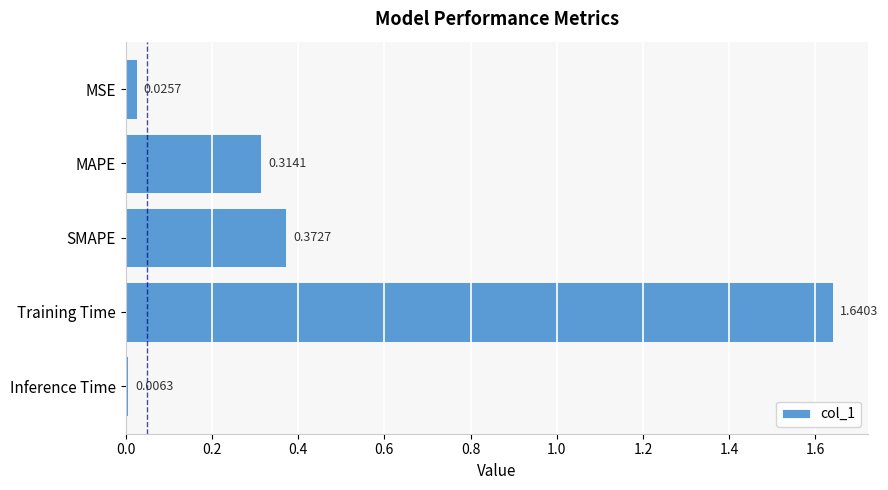

What is the sum of all values?

2.4